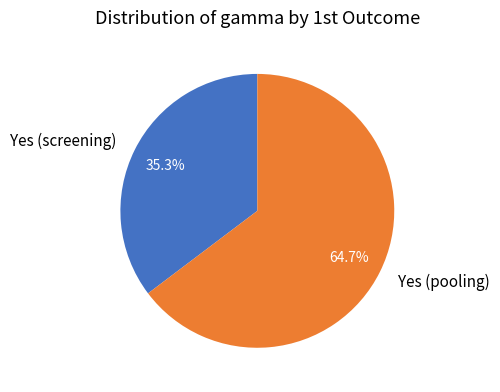

How many slices are in this pie chart?

2